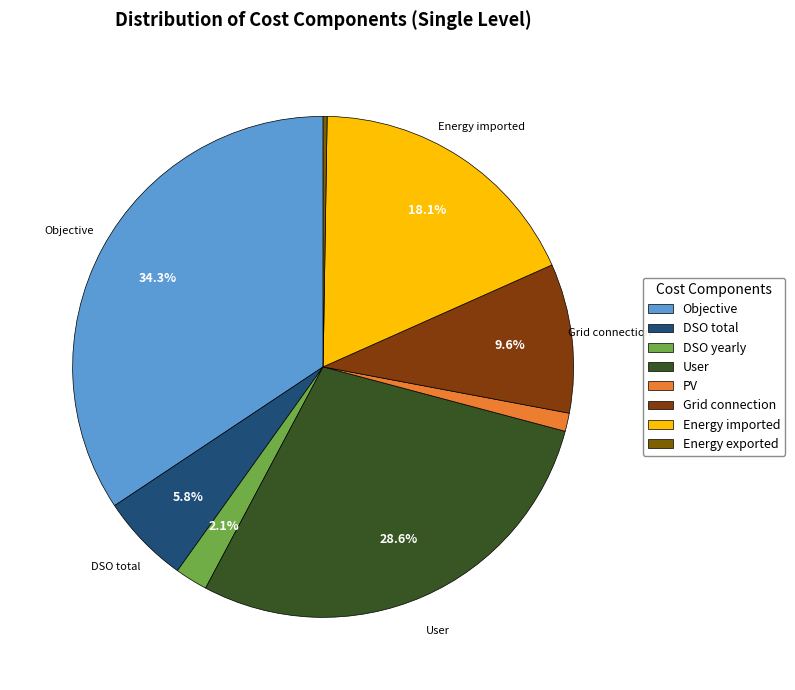

How many slices are in this pie chart?

8